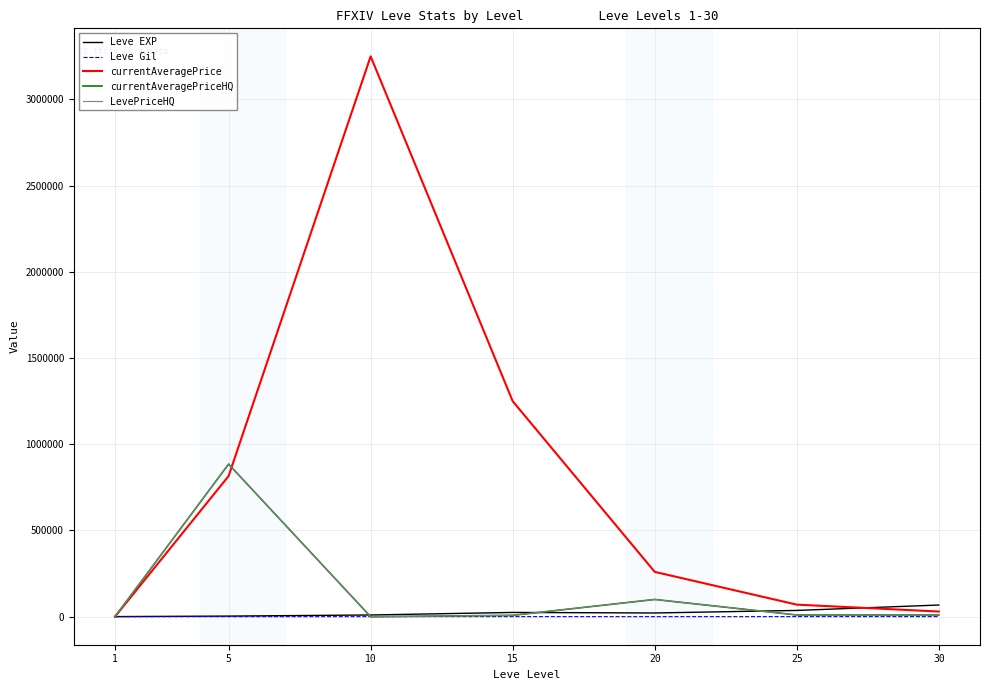

At how many categories does at least one series exceed 1078660?

2